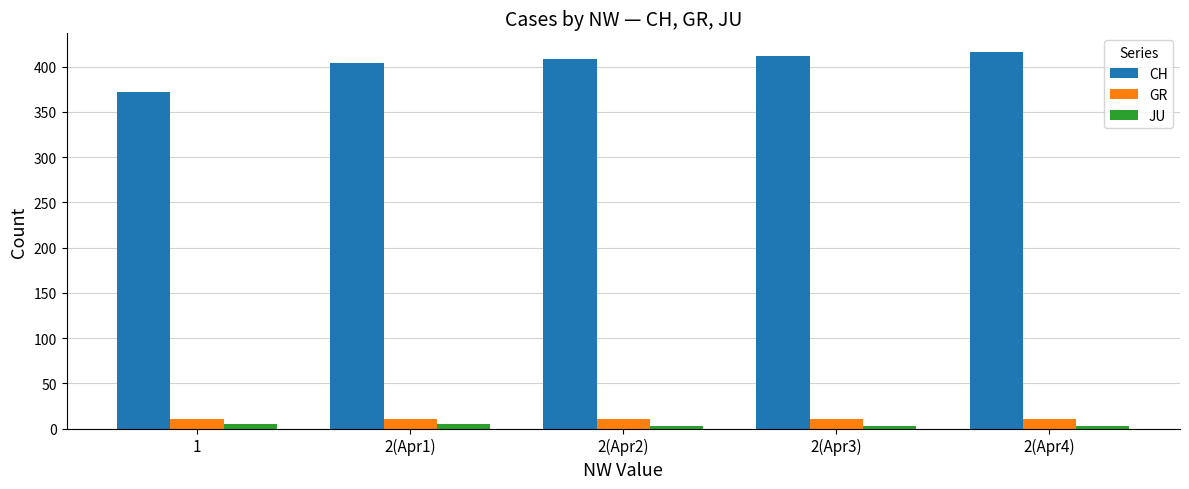

What is the label of the 5th bar from the right?

1